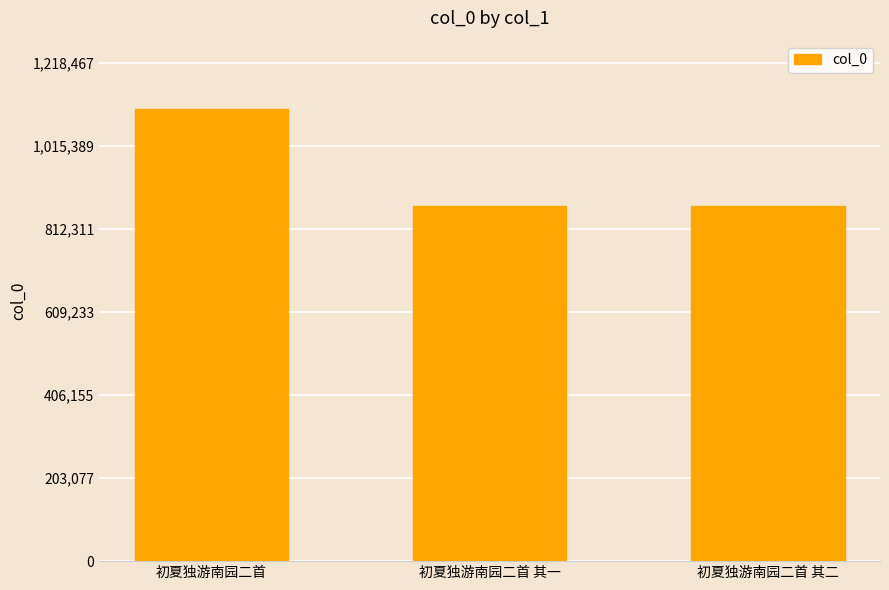

True or false: the data shows 1107698 at 初夏独游南园二首.

True